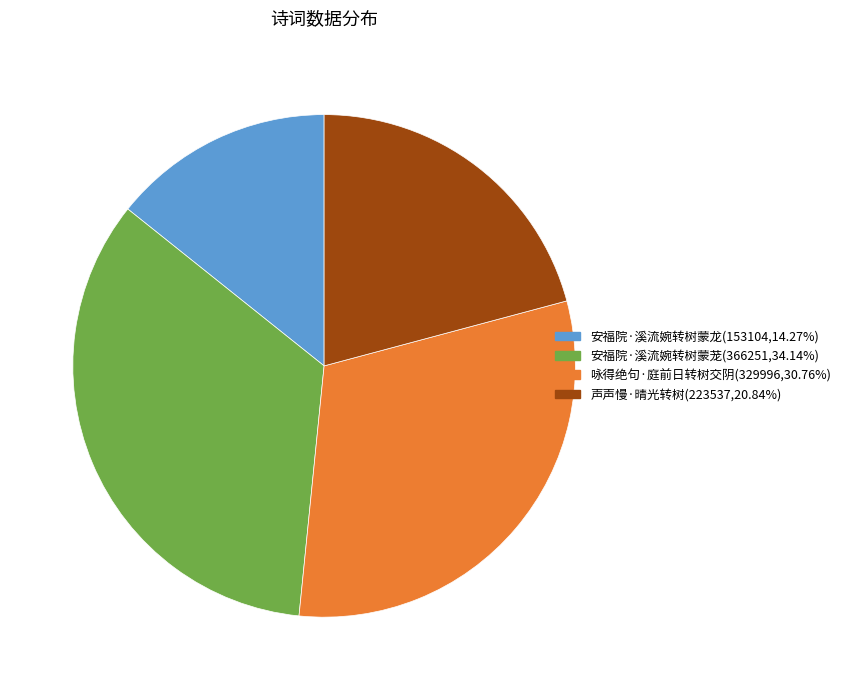

What is the smallest slice in the pie chart?

安福院·溪流婉转树蒙龙